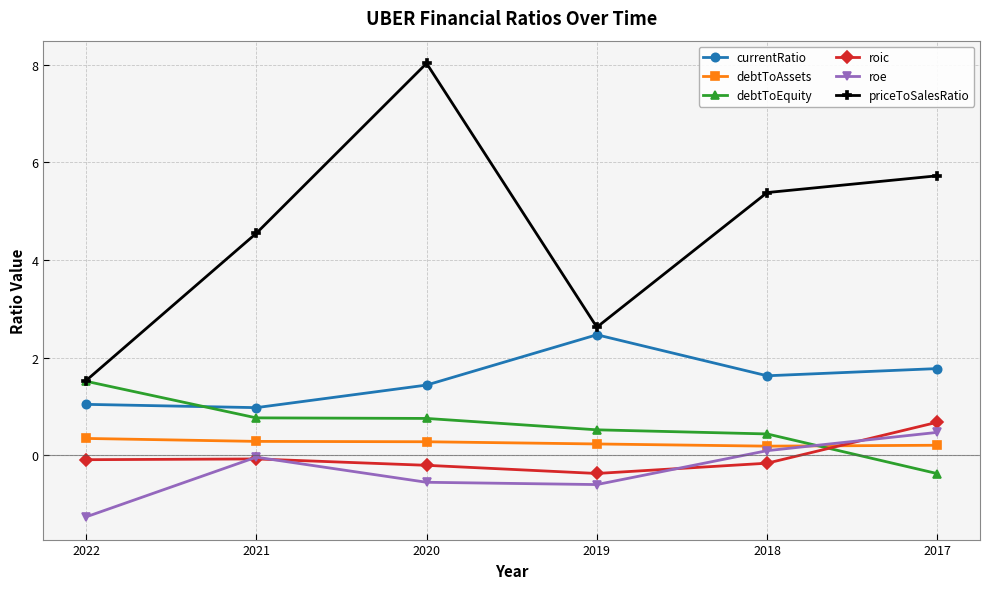

At how many categories does at least one series exceed 2?

5